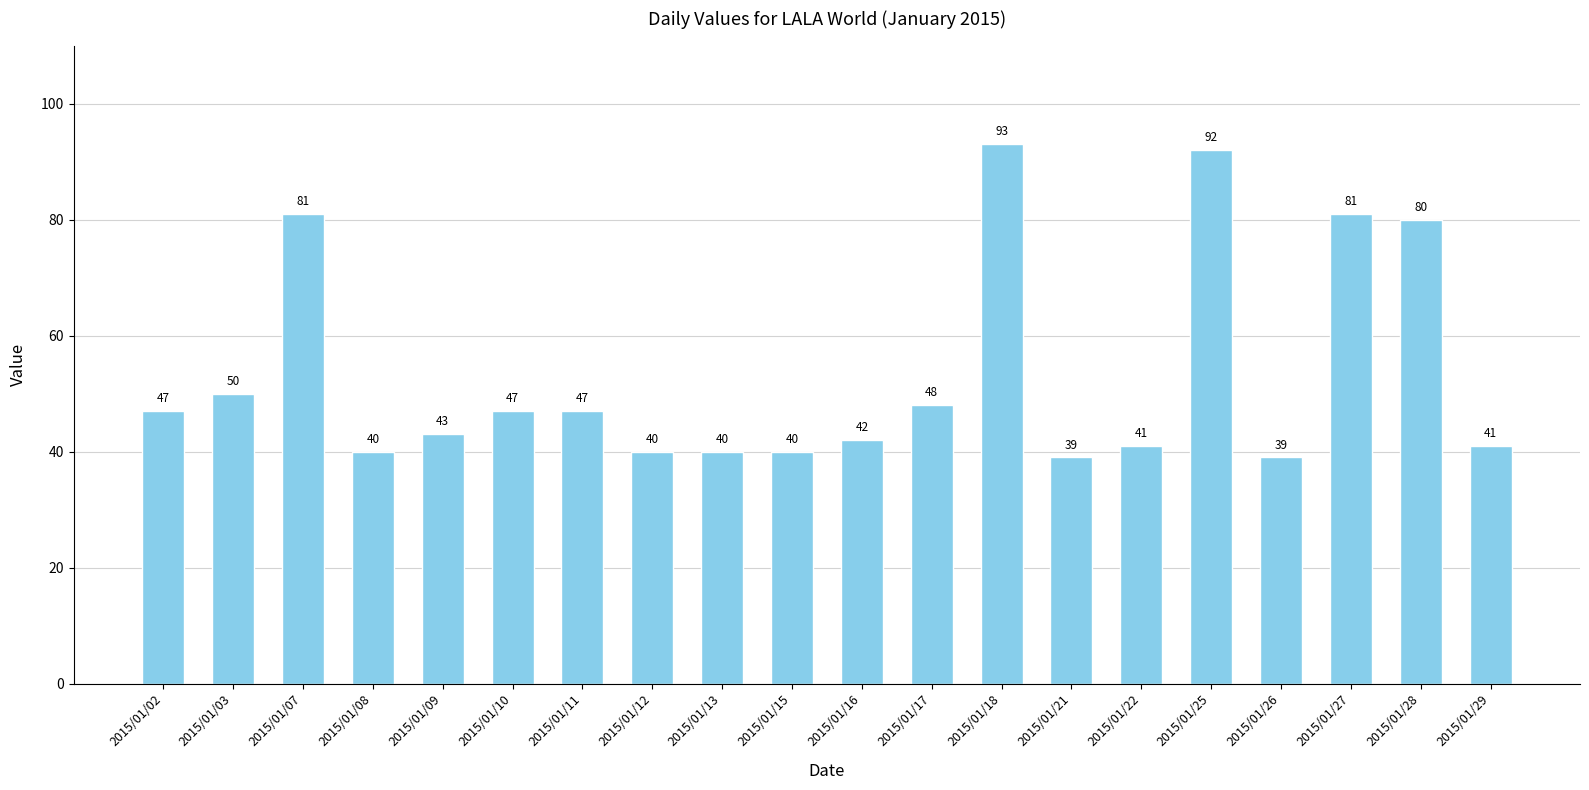

What is the change in value from 2015/01/21 to 2015/01/28?

+41